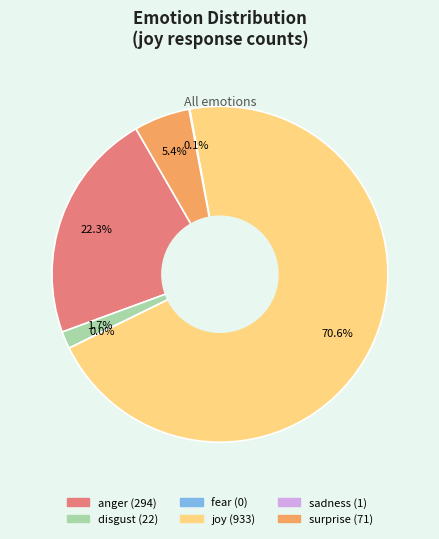

Which slice represents more than half of the pie?

joy